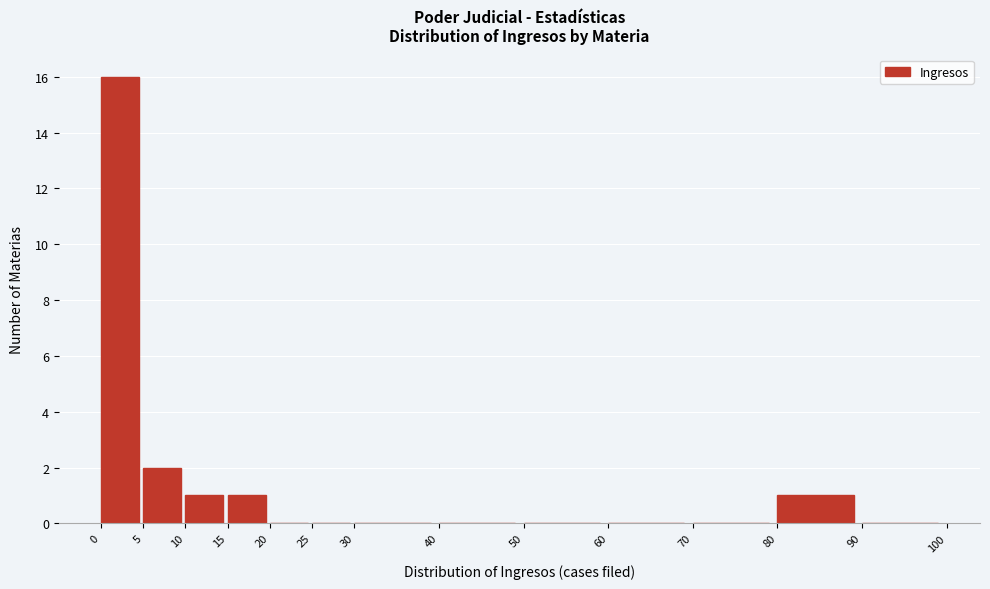

Over which range of the x-axis is the bar tallest?

0 to 5